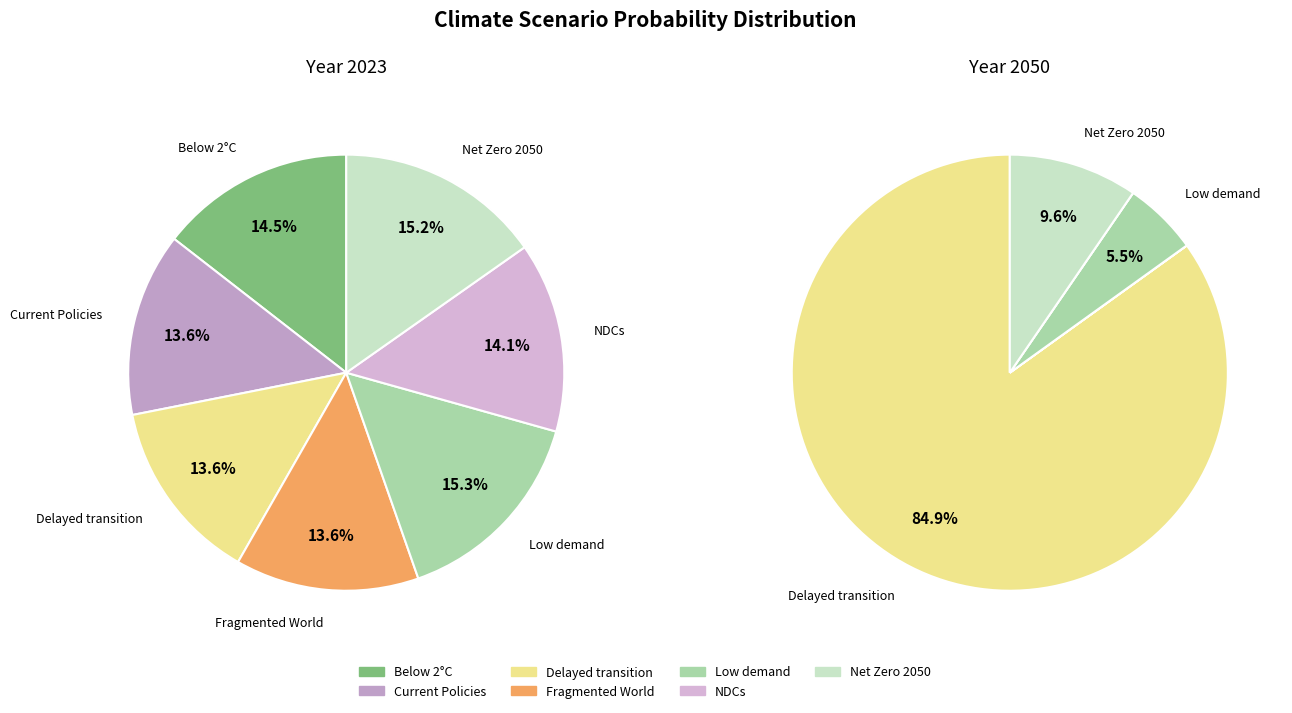

Which category has the smallest portion of the pie?

Current Policies